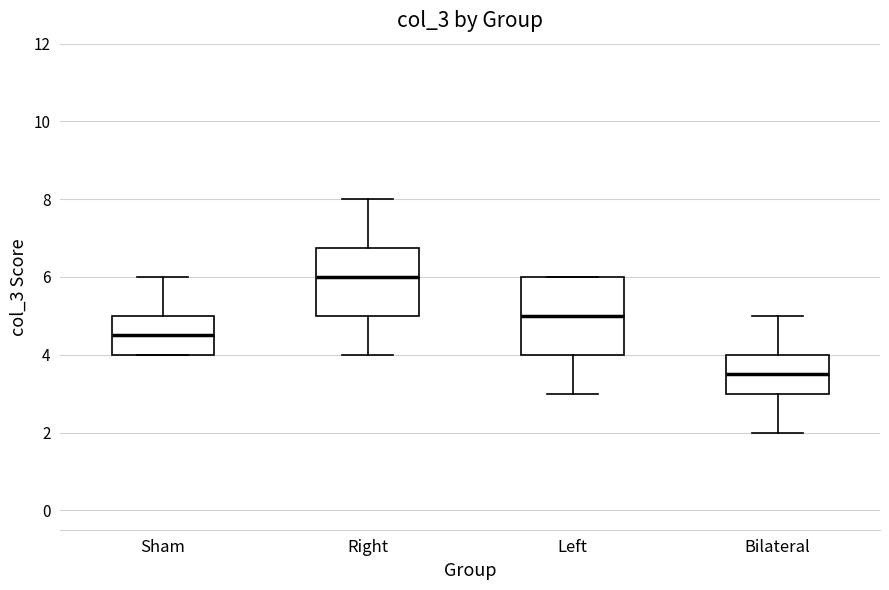

Which box has the highest median line?

Right